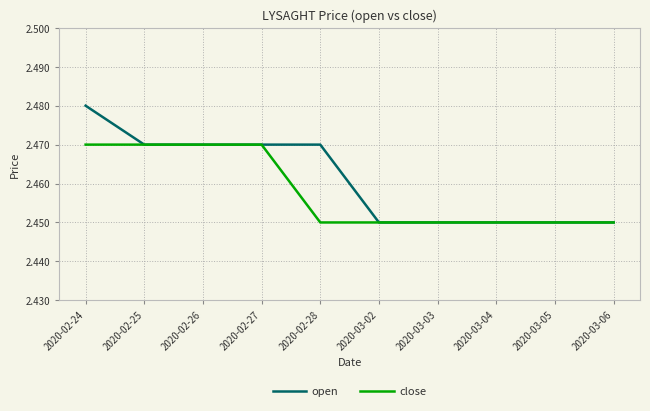

Which series has the widest spread of values?

open